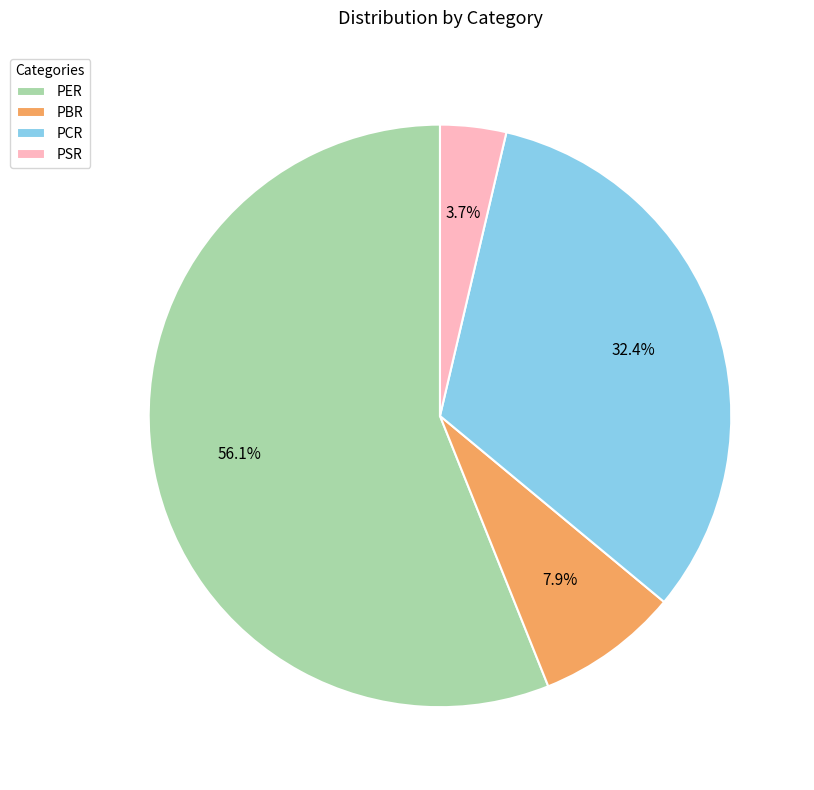

How many segments does this pie chart have?

4